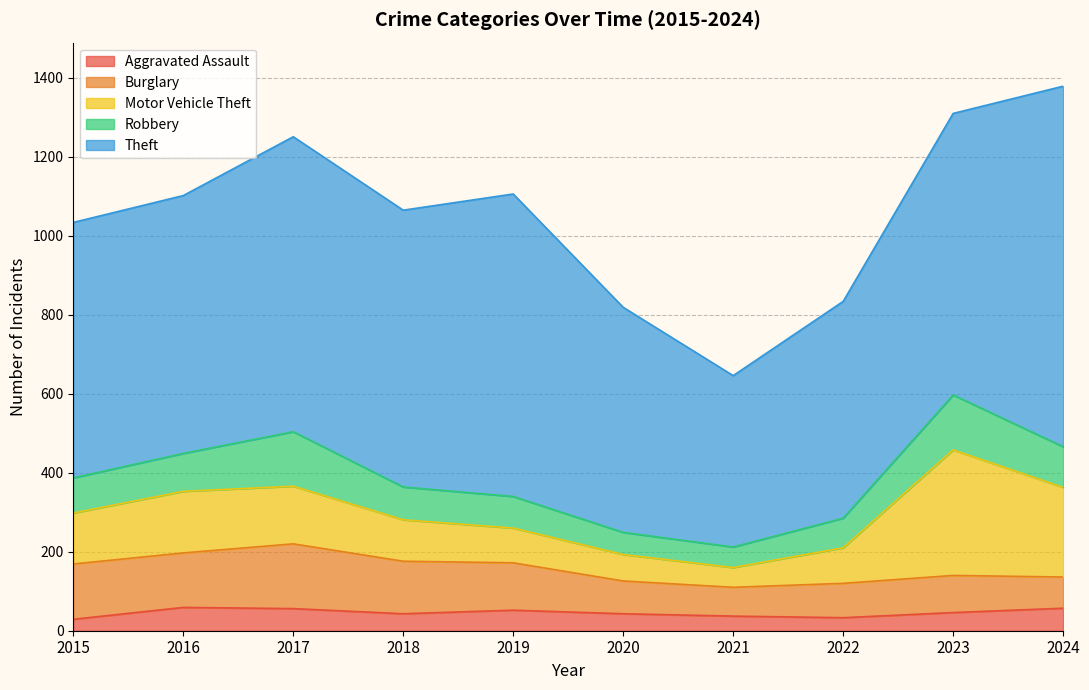

Where is Robbery nearest to the value 95?

2016